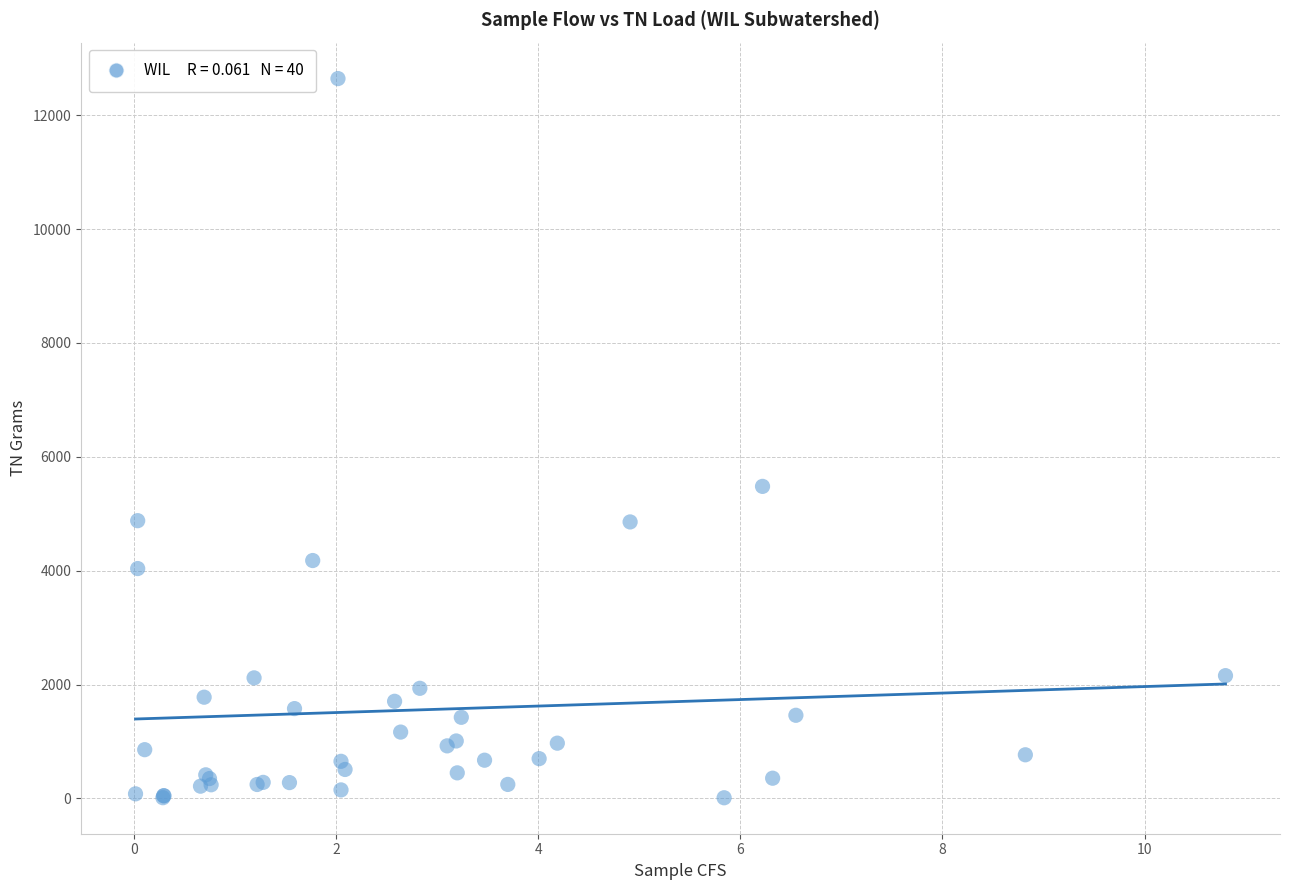

What Y value in the scatter plot is closest to 6327?

5480.8